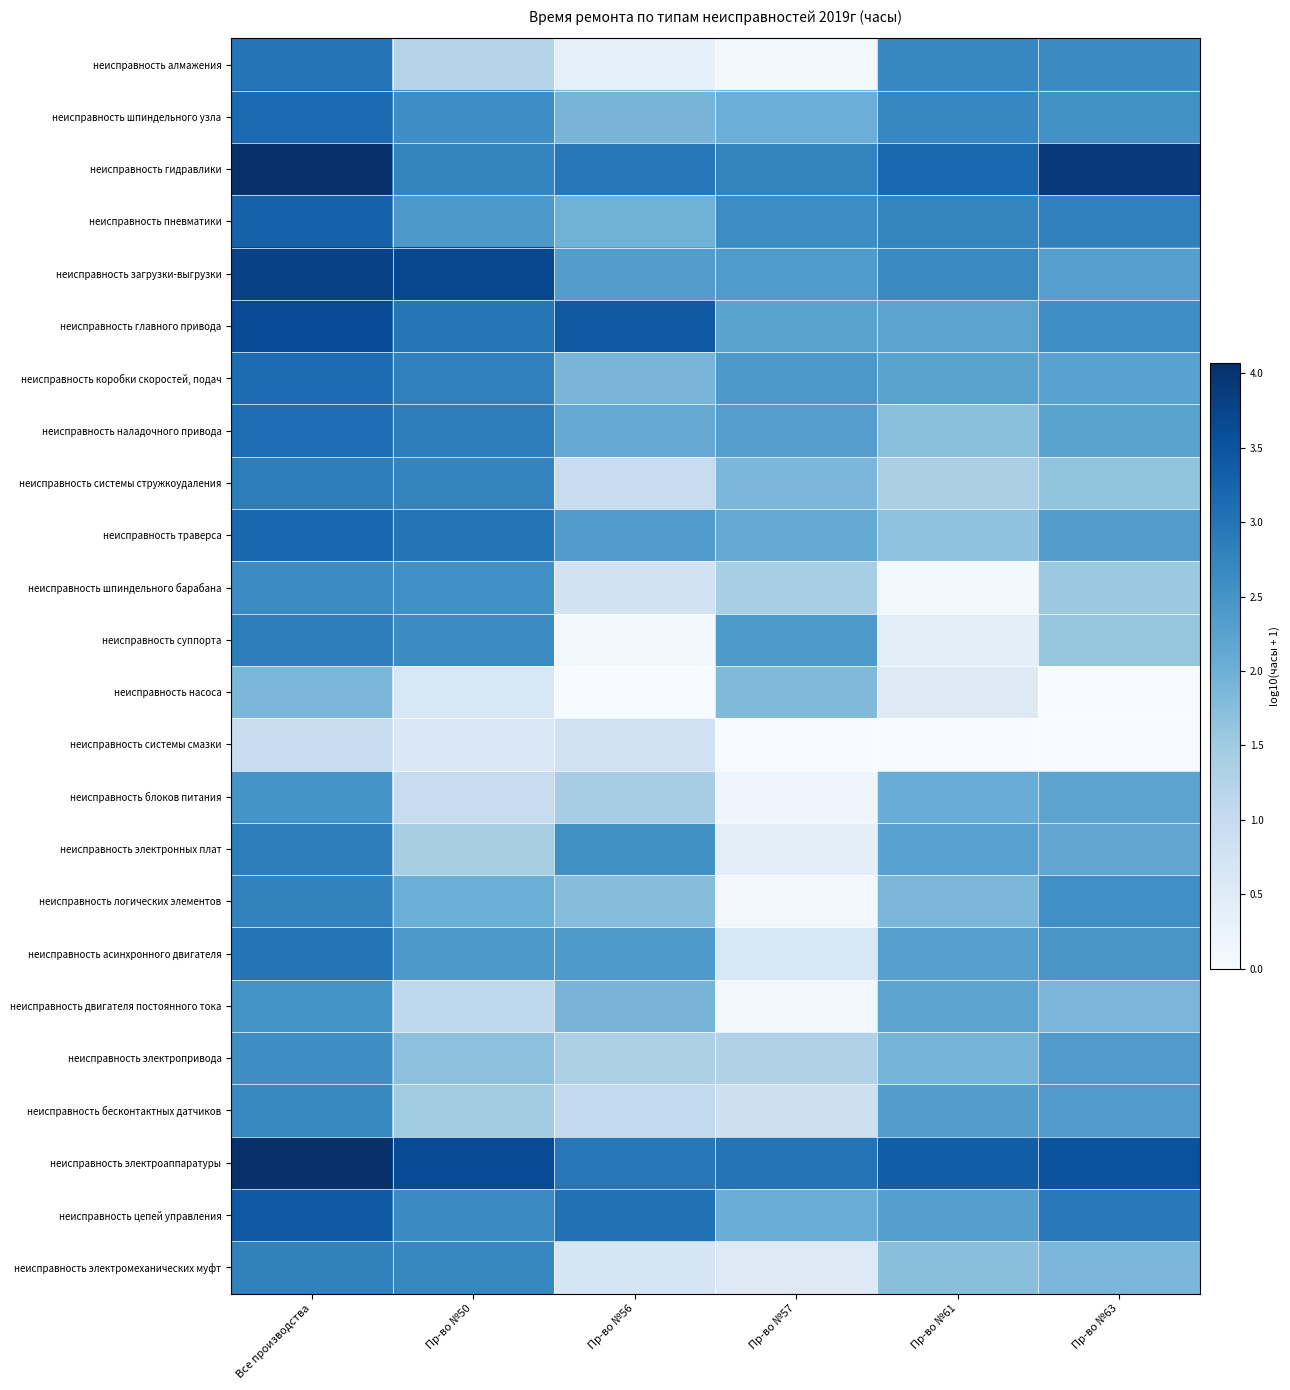

At which category is the sum across all series the highest?

Все производства